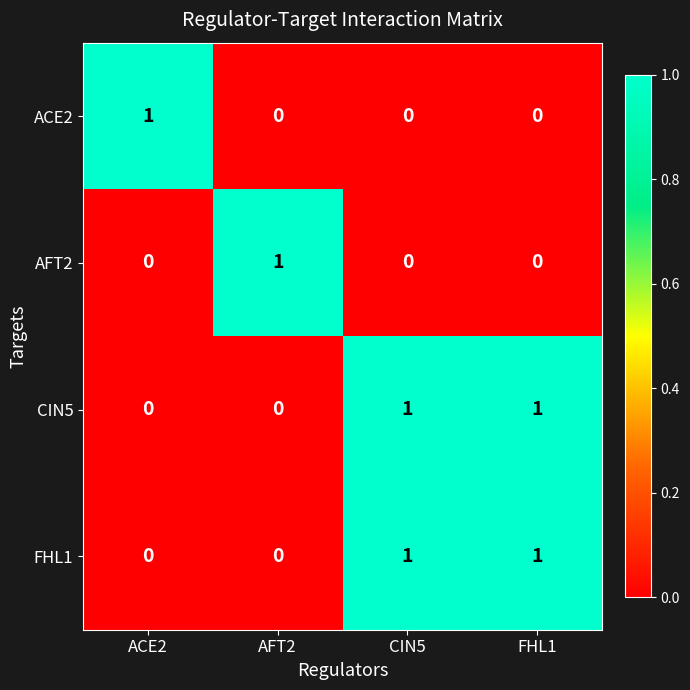

At which label does AFT2 reach its peak?

AFT2